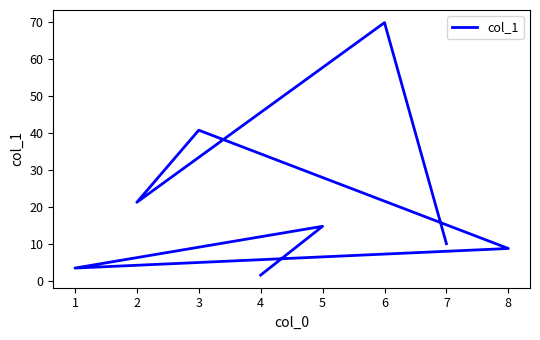

Reading left to right, extract all data points from this chart.

1.6	14.8	3.5	8.8	40.8	21.3	69.9	10.1